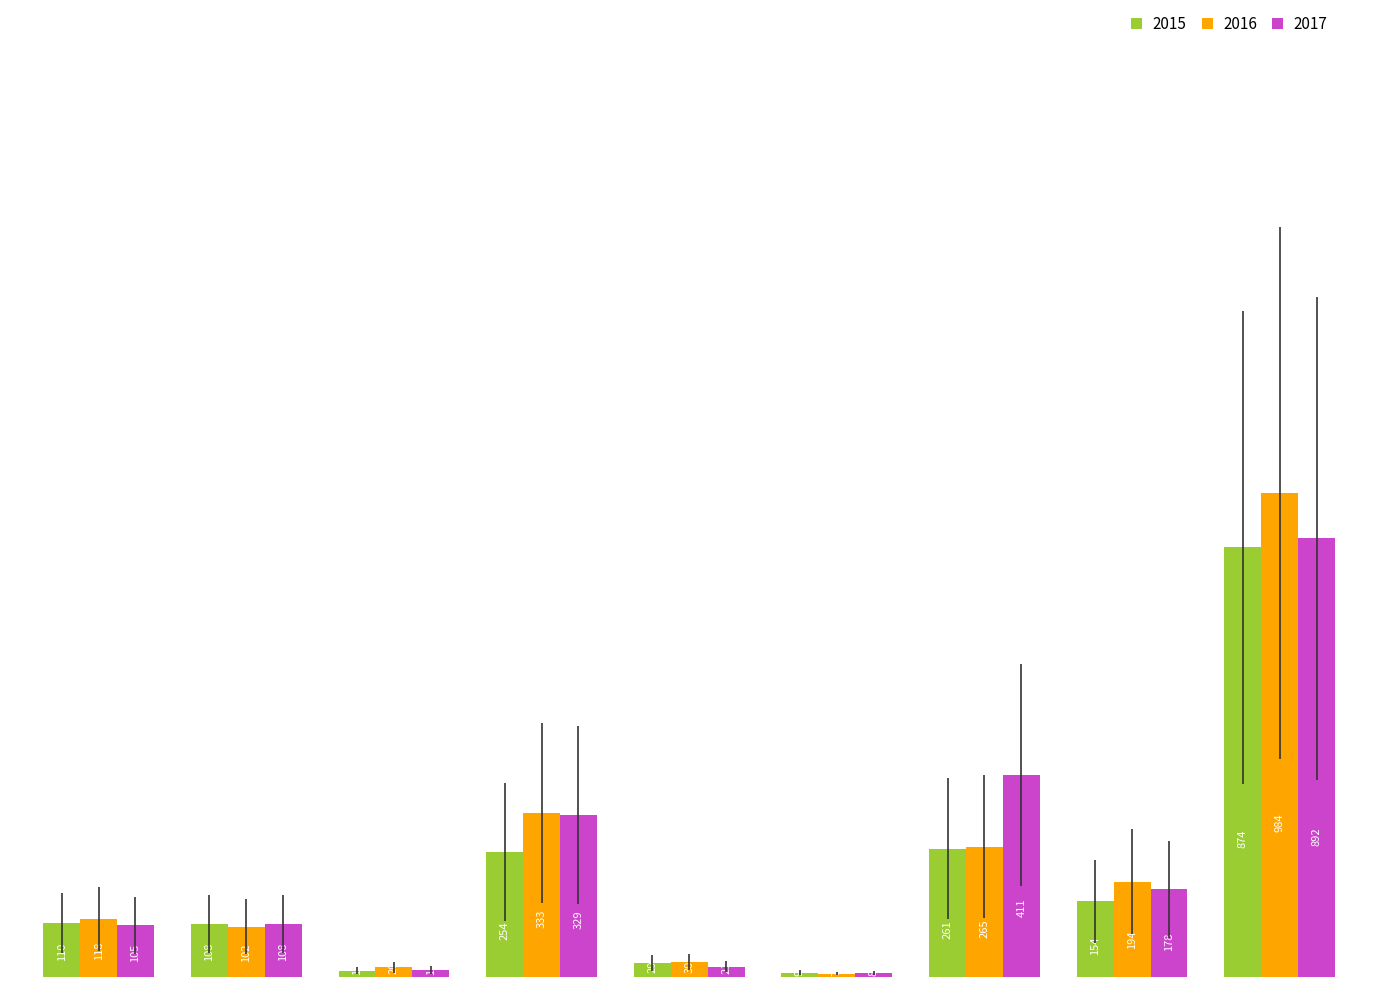

Which series has the largest range (max minus min)?

2016